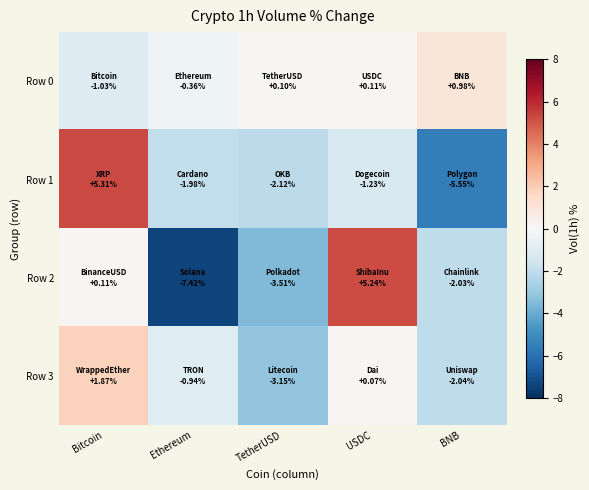

List the series in order of their peak value, highest first.

Row 1, Row 2, Row 3, Row 0